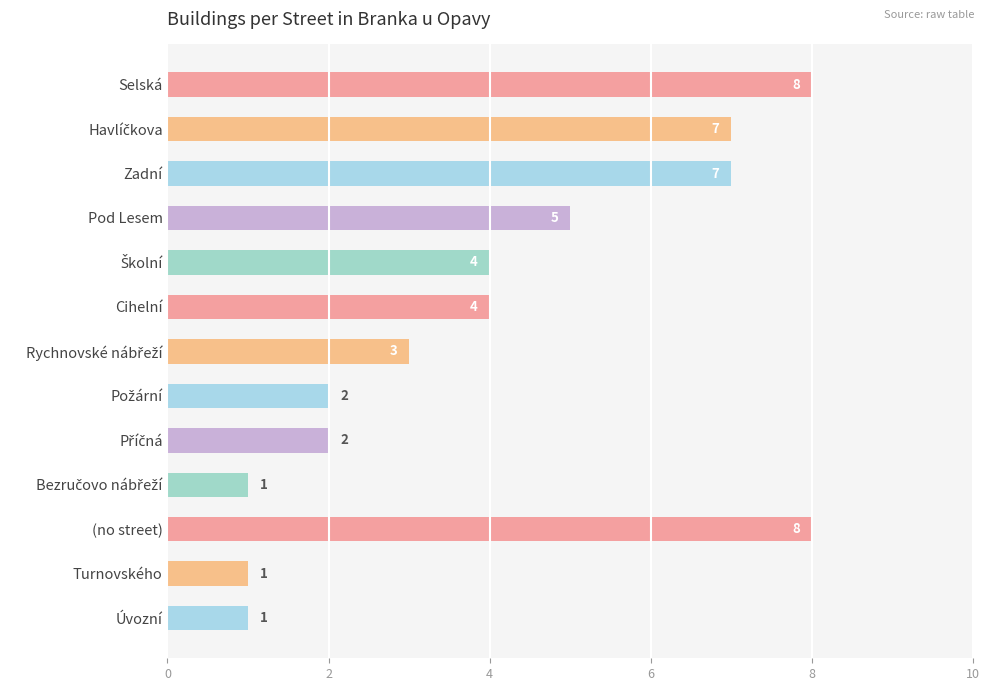

What is the value of the 5th bar from the top?

4